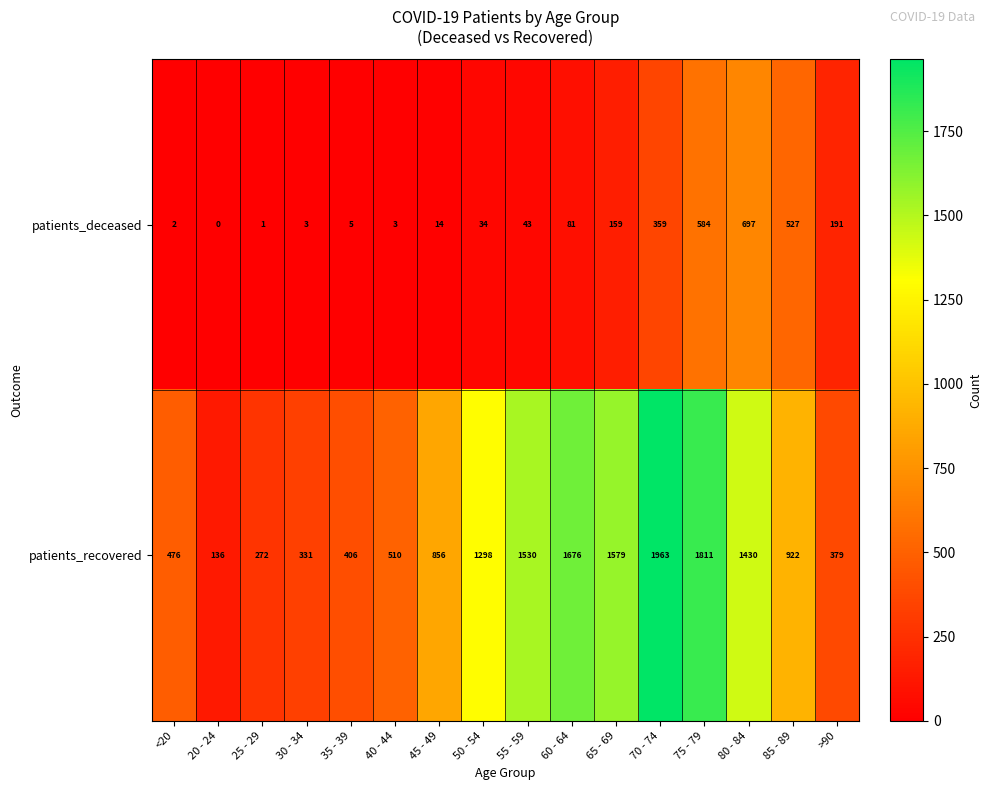

At which label does patients_recovered first exceed 922?

50 - 54